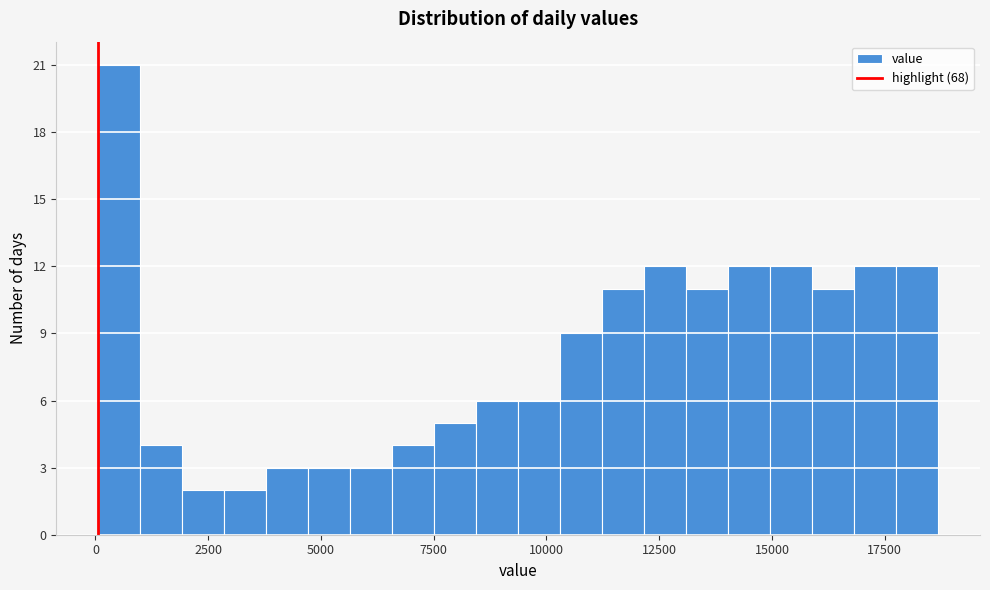

Around what value on the x-axis is the tallest bar? Give the approximate position of its centre, as read against the axis.

500